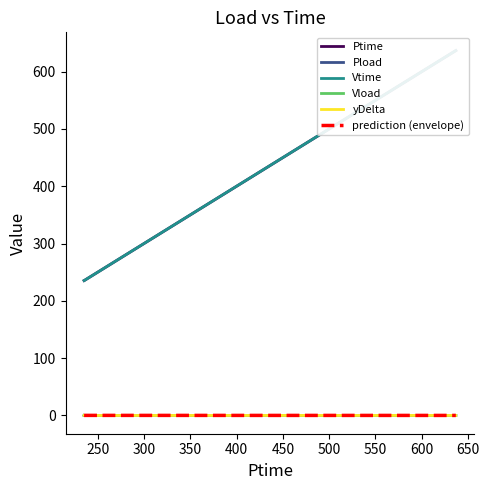

At how many categories does at least one series exceed 528?

1